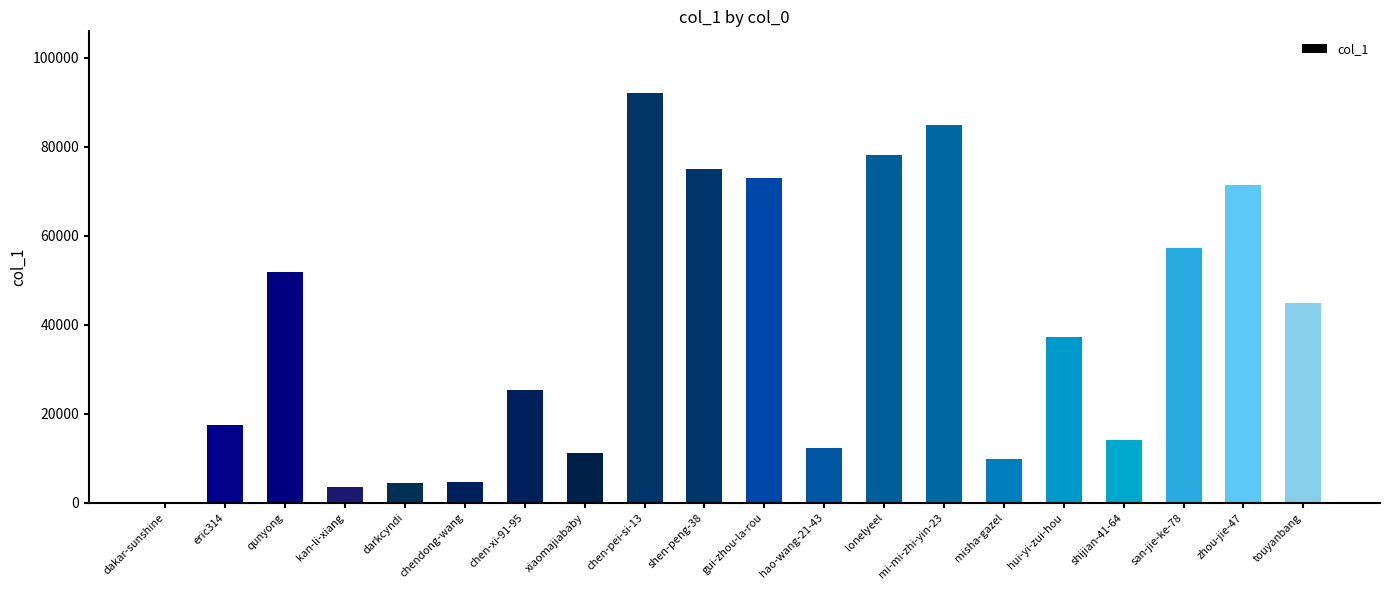

What is the average value?

38449